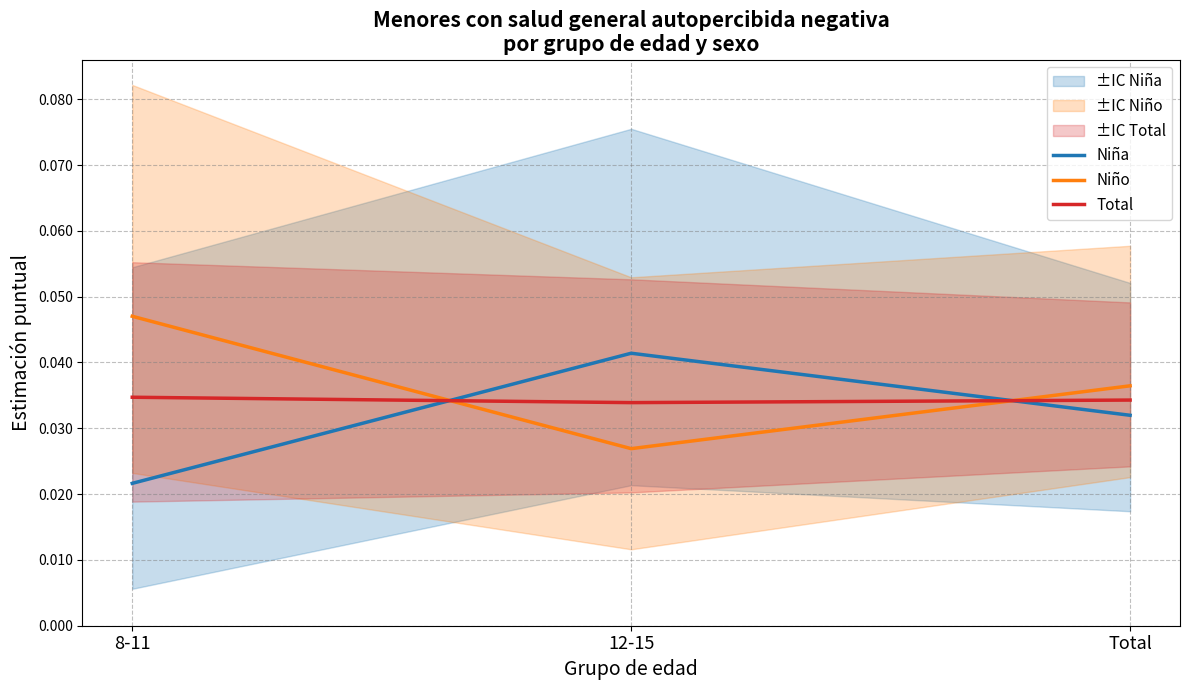

The value of Niño at 8-11 is 0.1. True or false?

False